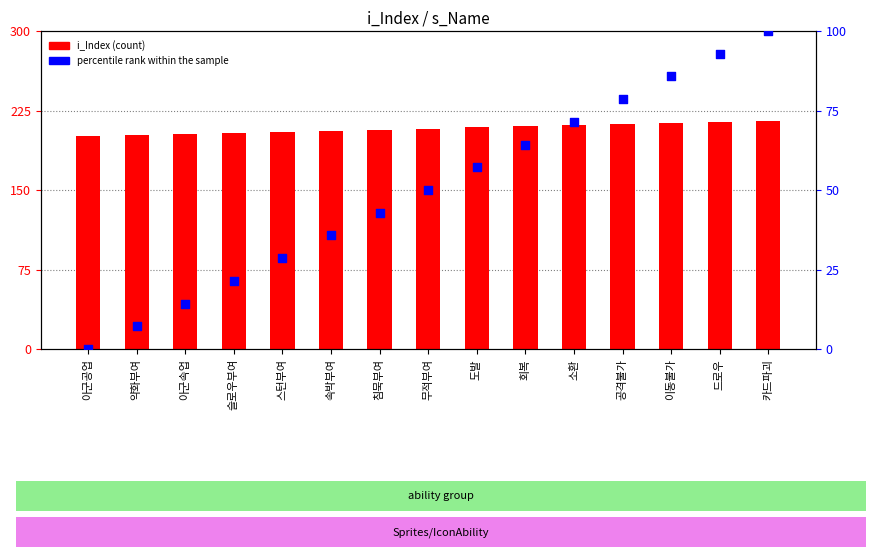

Which series contains the highest Y value?

i_Index